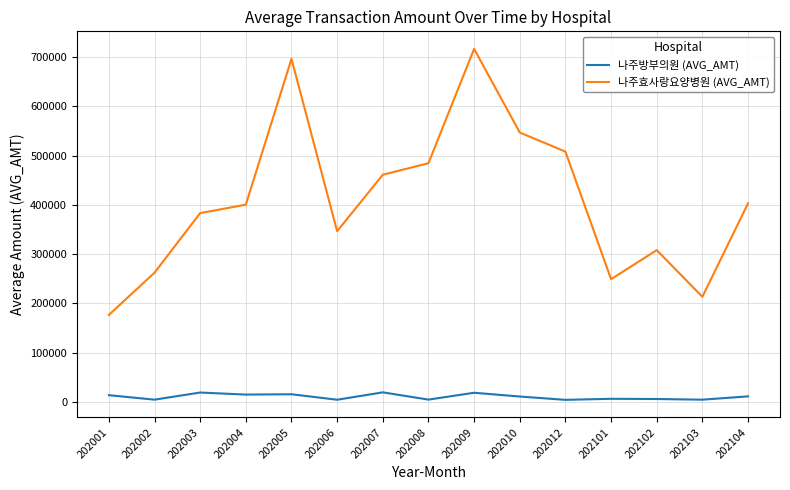

What is the average value of the 나주효사랑요양병원 (AVG_AMT) series?

410609